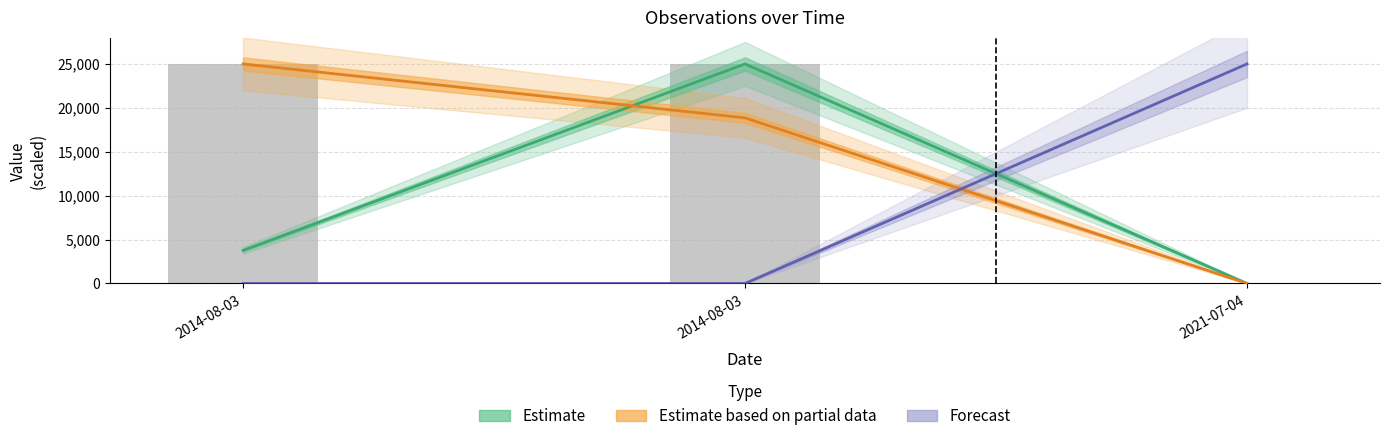

What is the sum of all Estimate based on partial data values?

43857.7